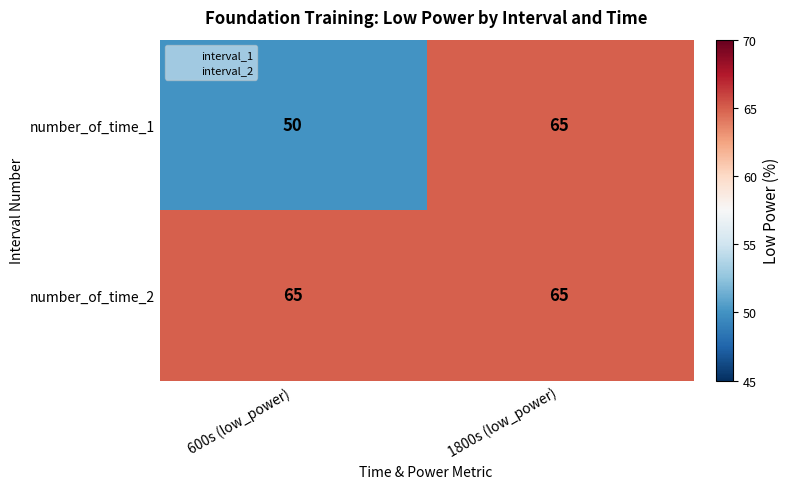

At which label does number_of_time_1 reach its minimum?

600s (low_power)